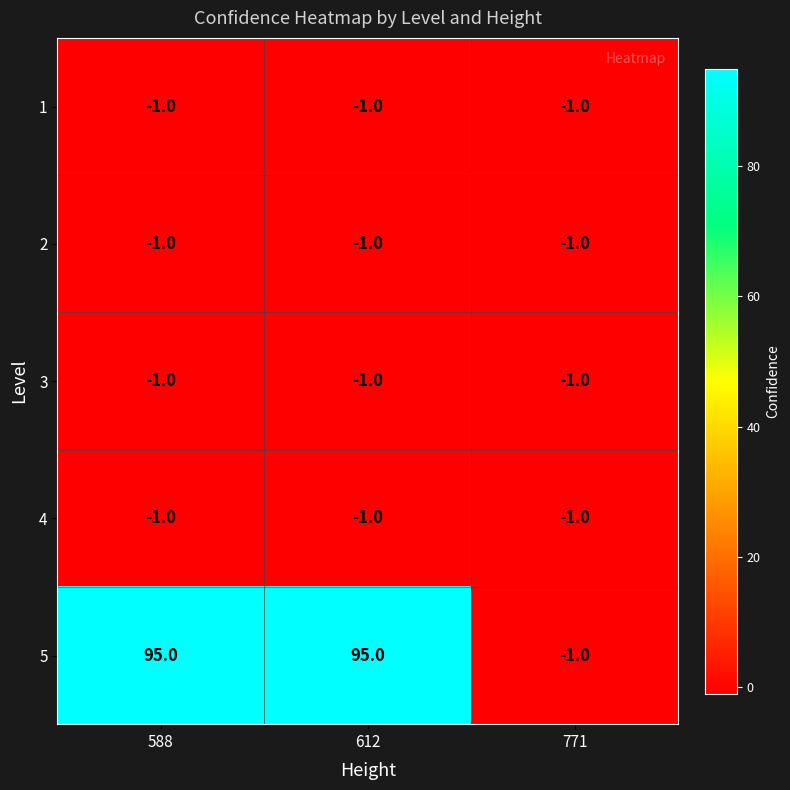

Which series has the largest range (max minus min)?

5